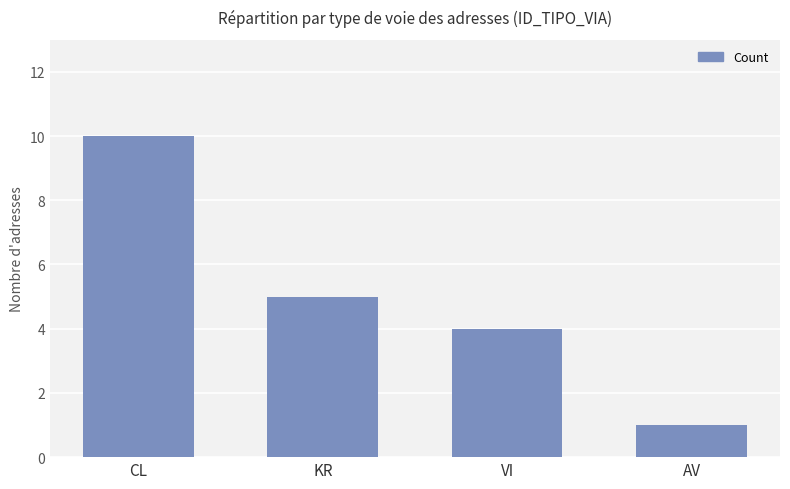

What is the ratio of the value at CL to the value at VI?

2.5